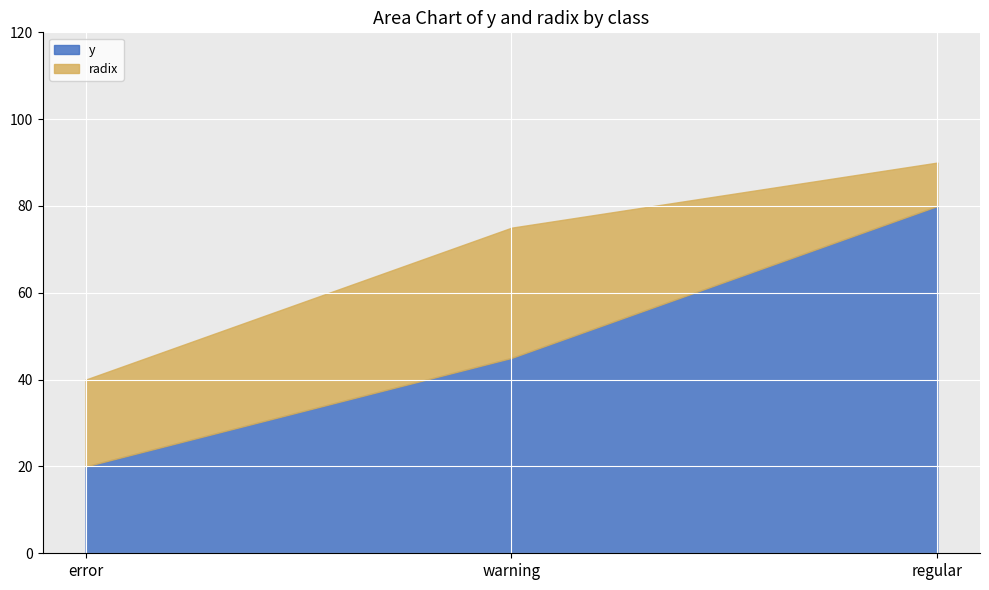

What position from the right is error?

3